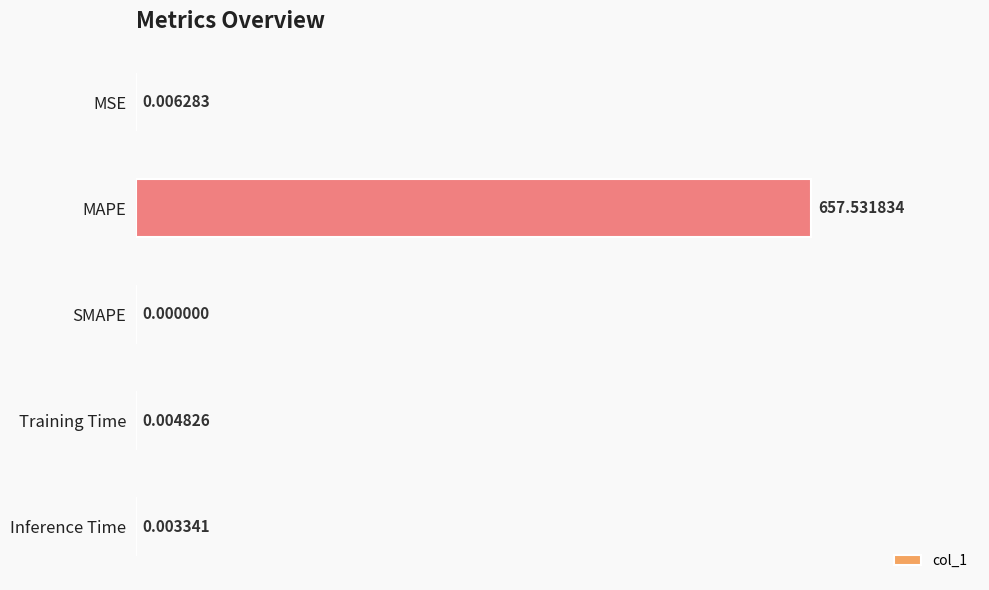

Which label corresponds to the largest value in the chart?

MAPE